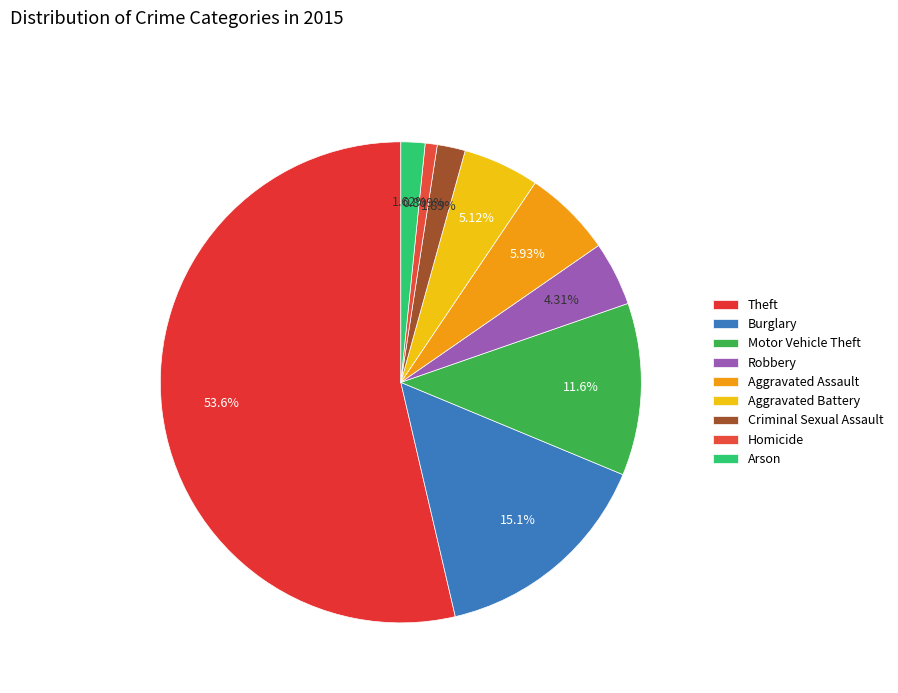

To the nearest percent, what percentage of the pie is Burglary?

15%